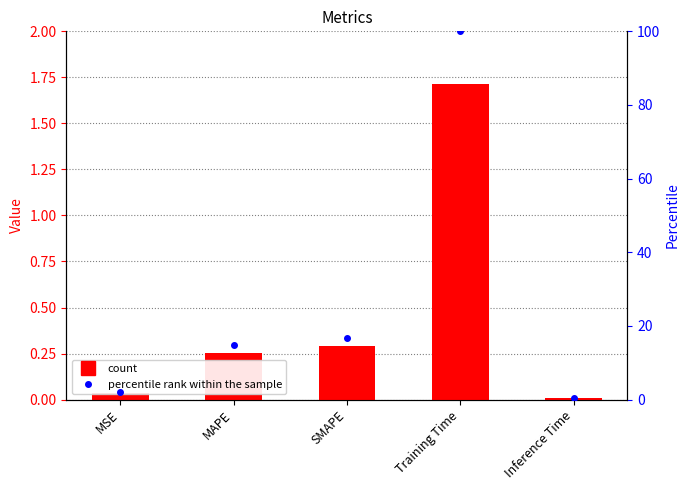

At which category does the chart reach its peak across all series?

Training Time